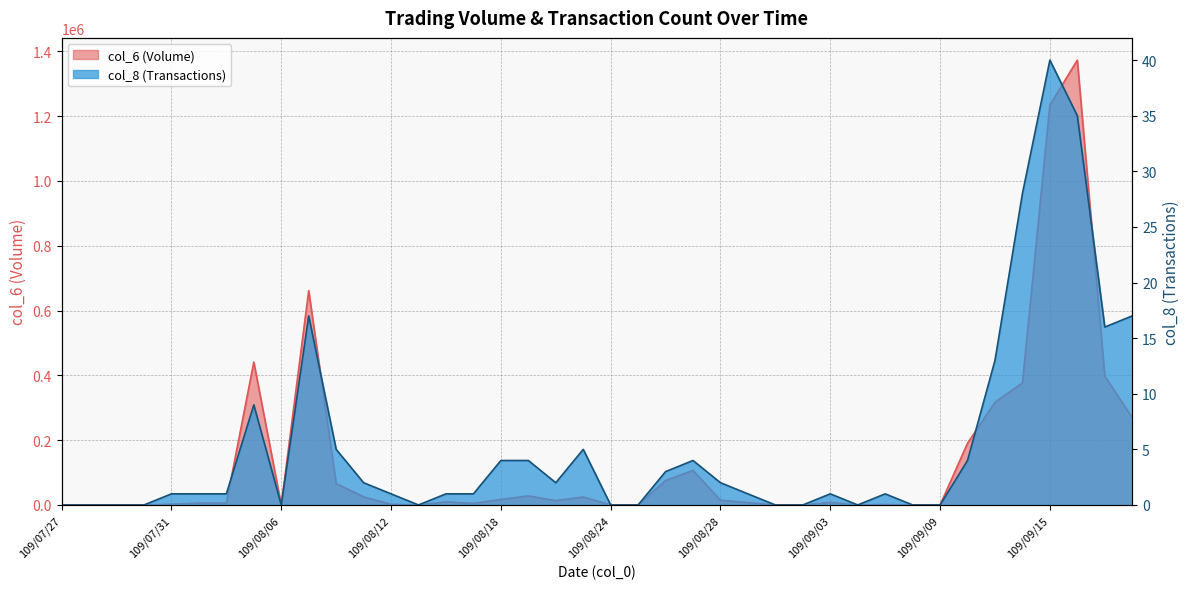

Which series changed the most between 109/08/11 and 109/09/04?

col_6